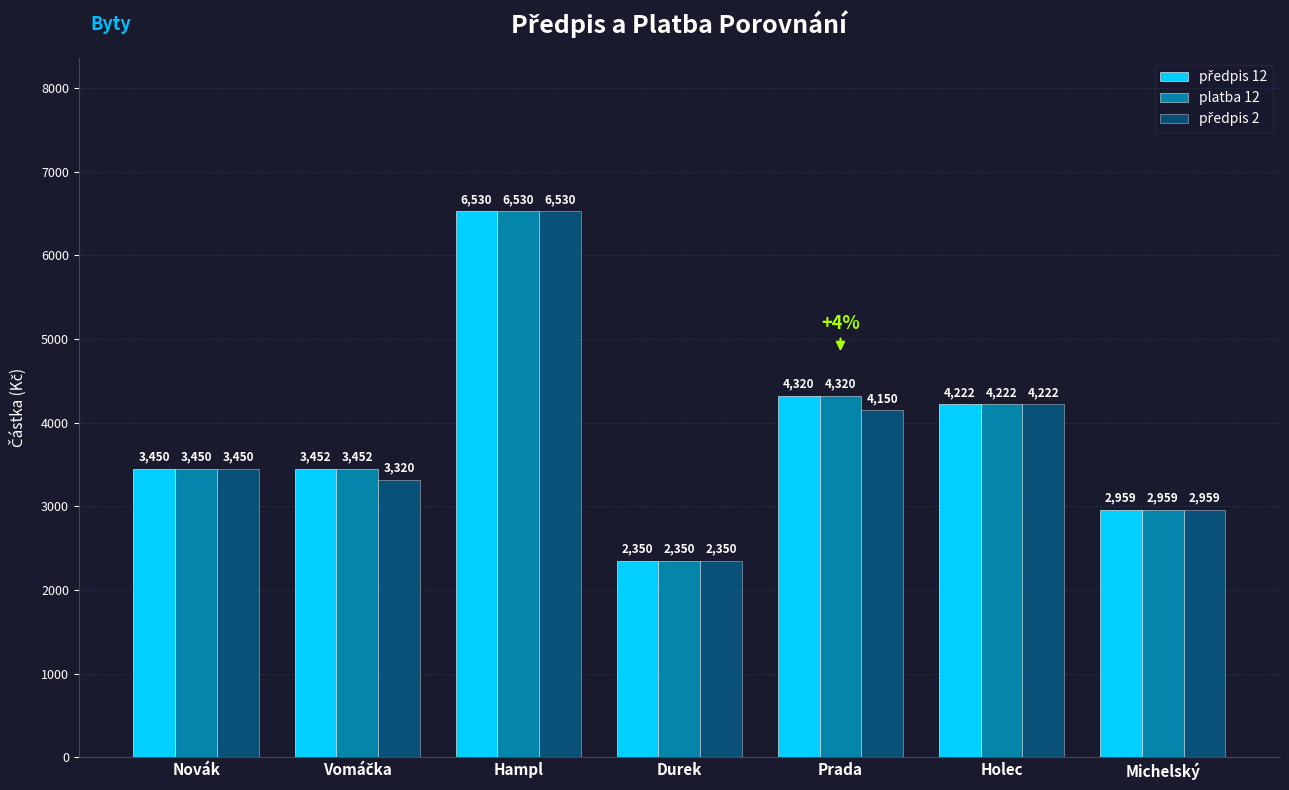

What is the average value of the platba 12 series?

3898